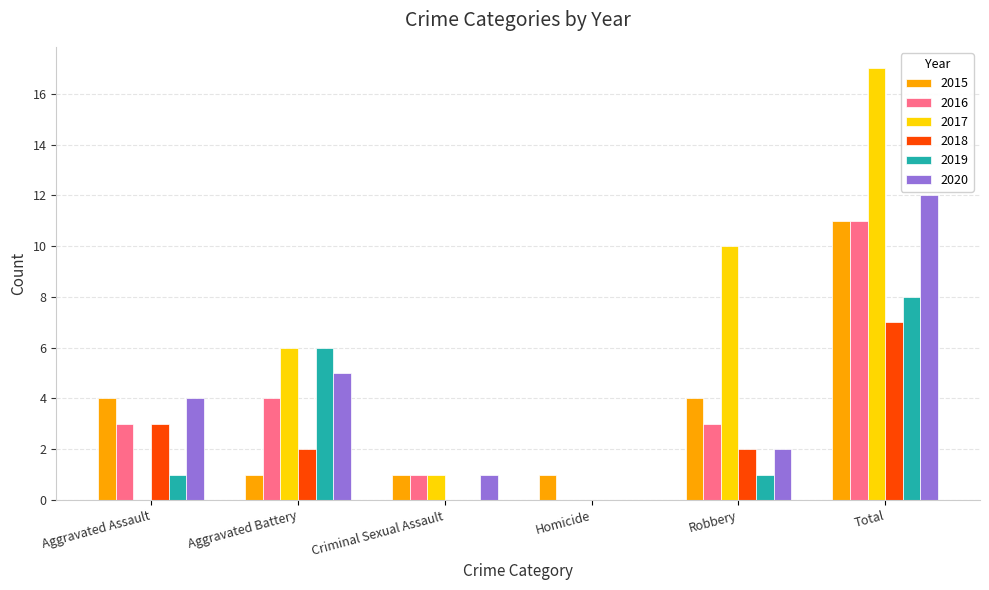

What is the sum of the 2015 values at Total and Aggravated Assault?

15